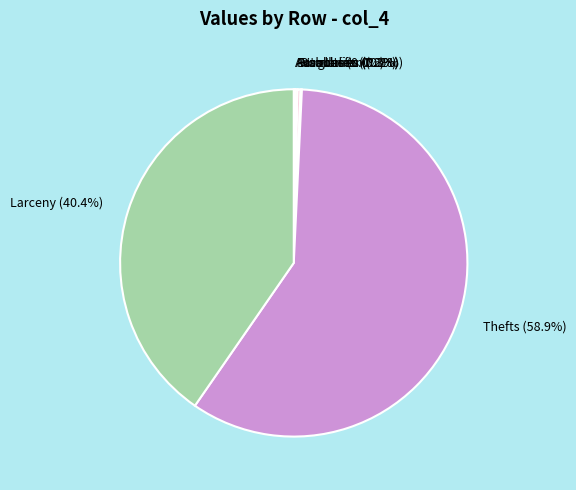

What percentage is NOT represented by Thefts?

41.1%